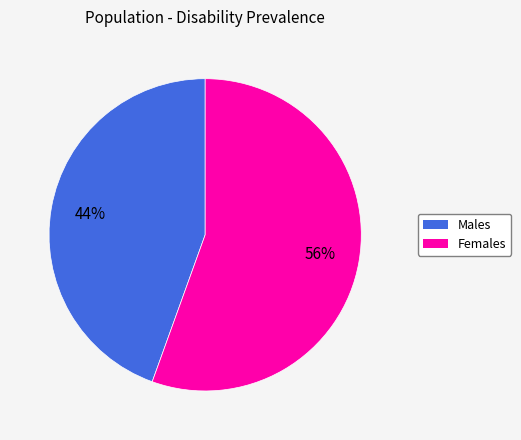

Does any single category account for the majority?

Yes